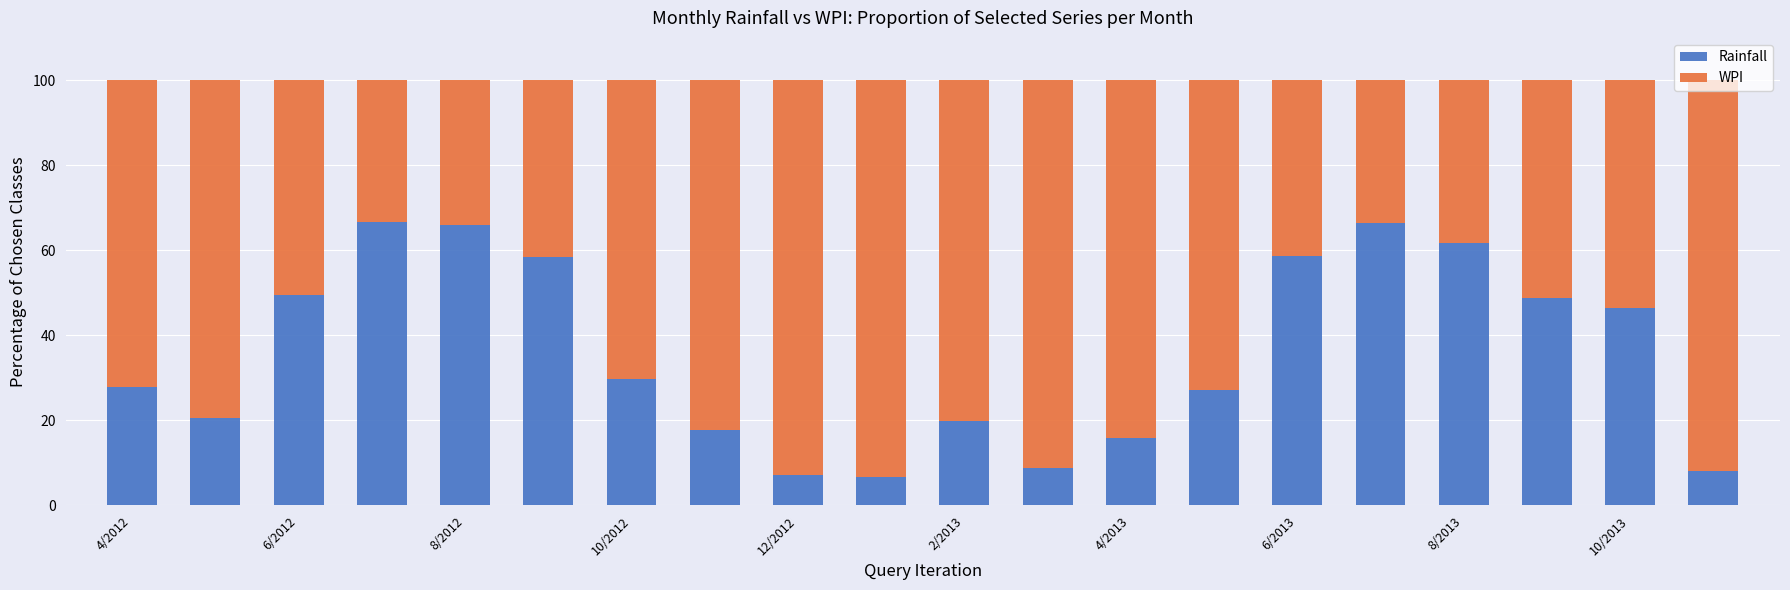

What is the lowest value of the Rainfall series?

6.6